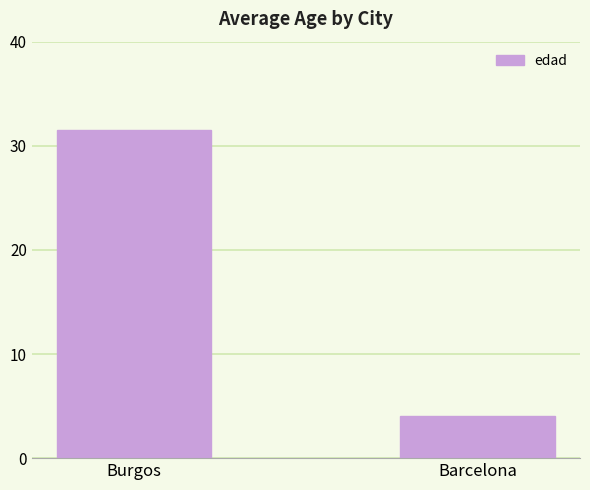

What is the sum of the values at Barcelona and Burgos?

35.5